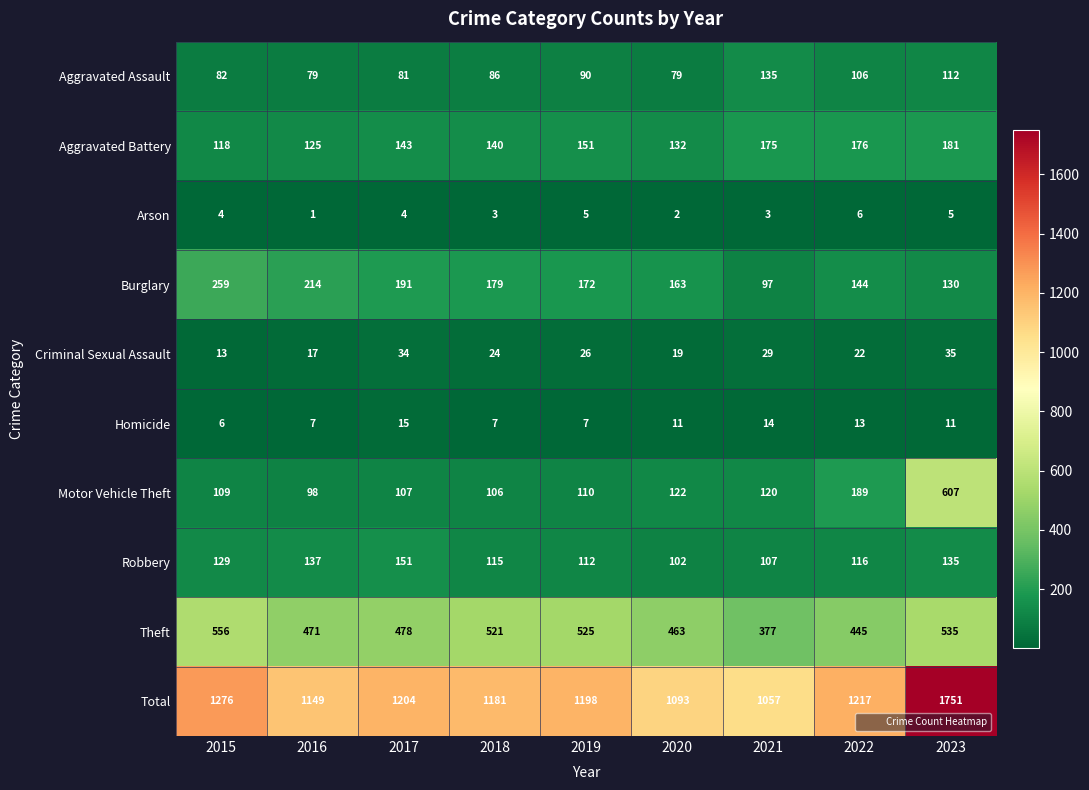

Count the number of categories in the chart.

9